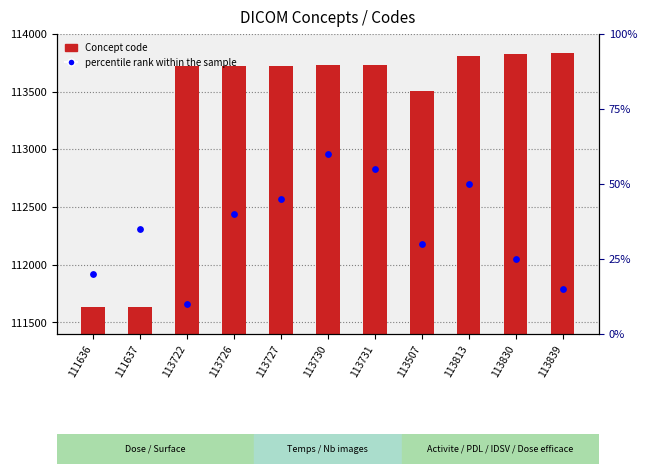

Is the value of Concept code at 113726 greater than the value of percentile rank within the sample at 113727?

Yes